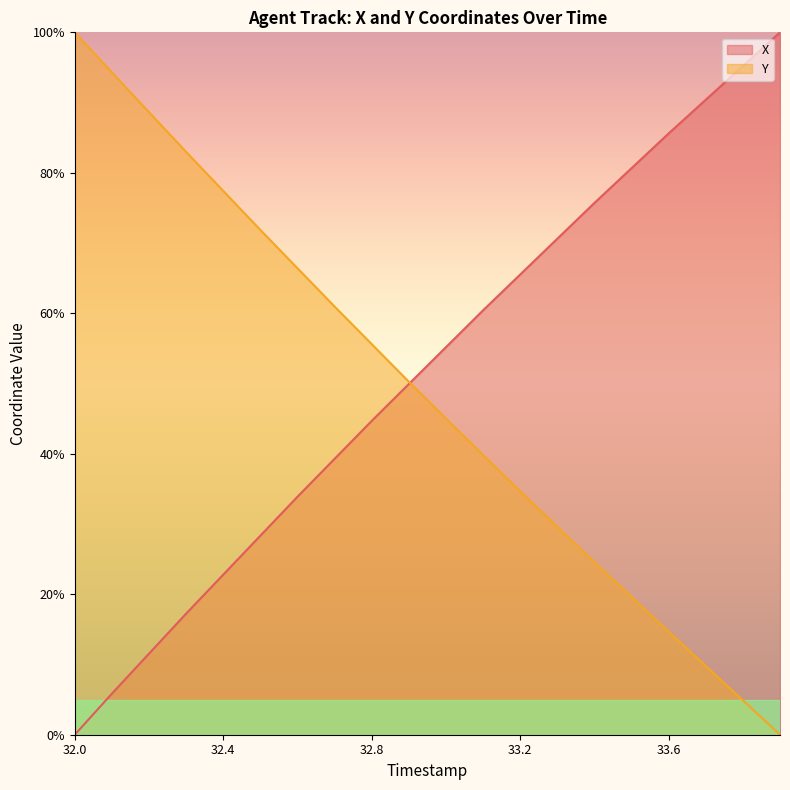

What position from the right is 33.8?

2